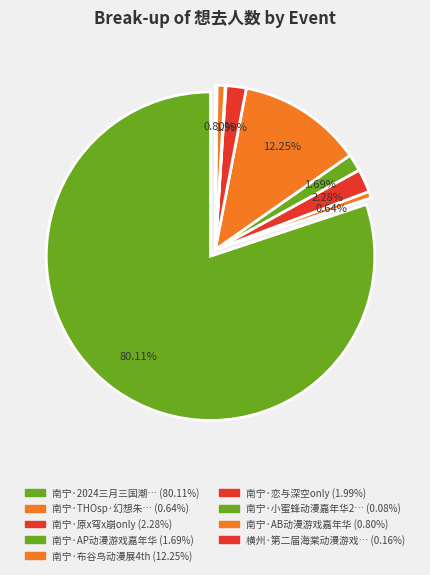

Does 南宁·AB动漫游戏嘉年华 account for over 50% of the chart?

No